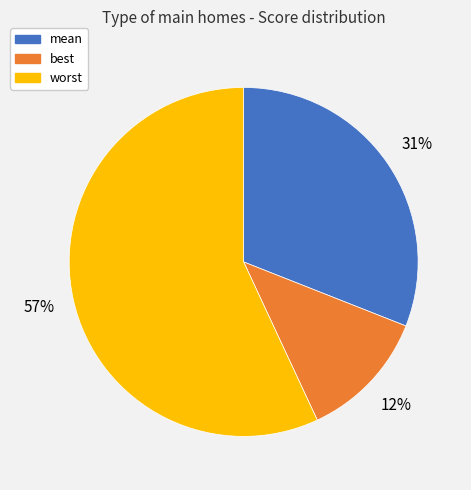

How many segments does this pie chart have?

3